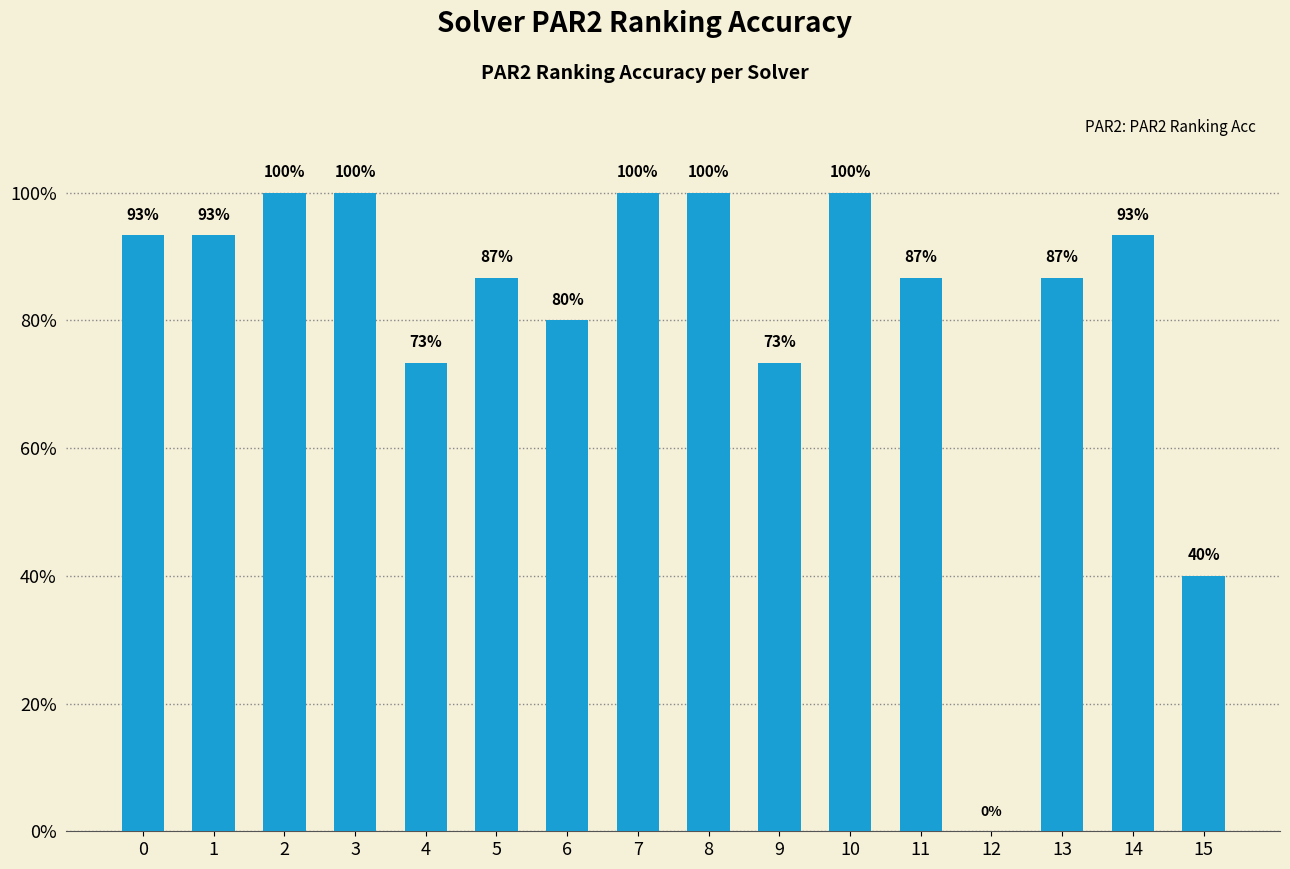

How many bars are there in total?

16